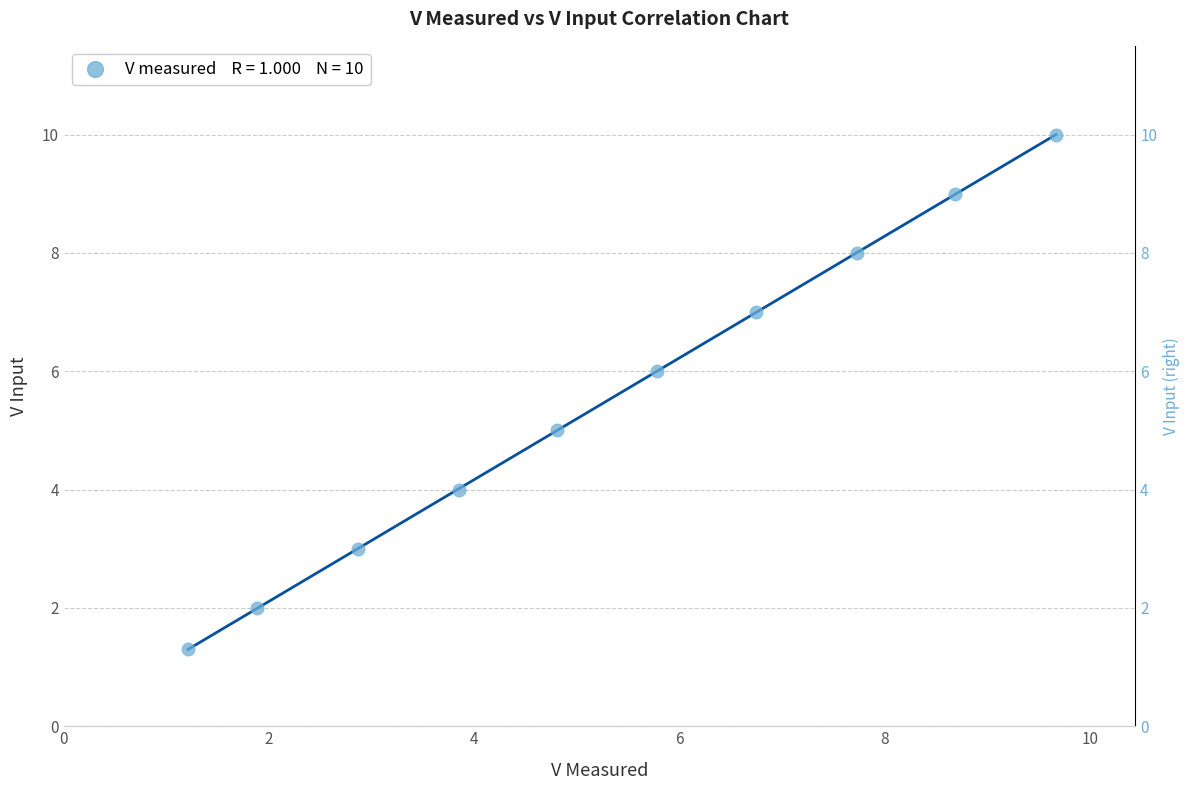

What is the range of Y values (max minus min)?

8.7